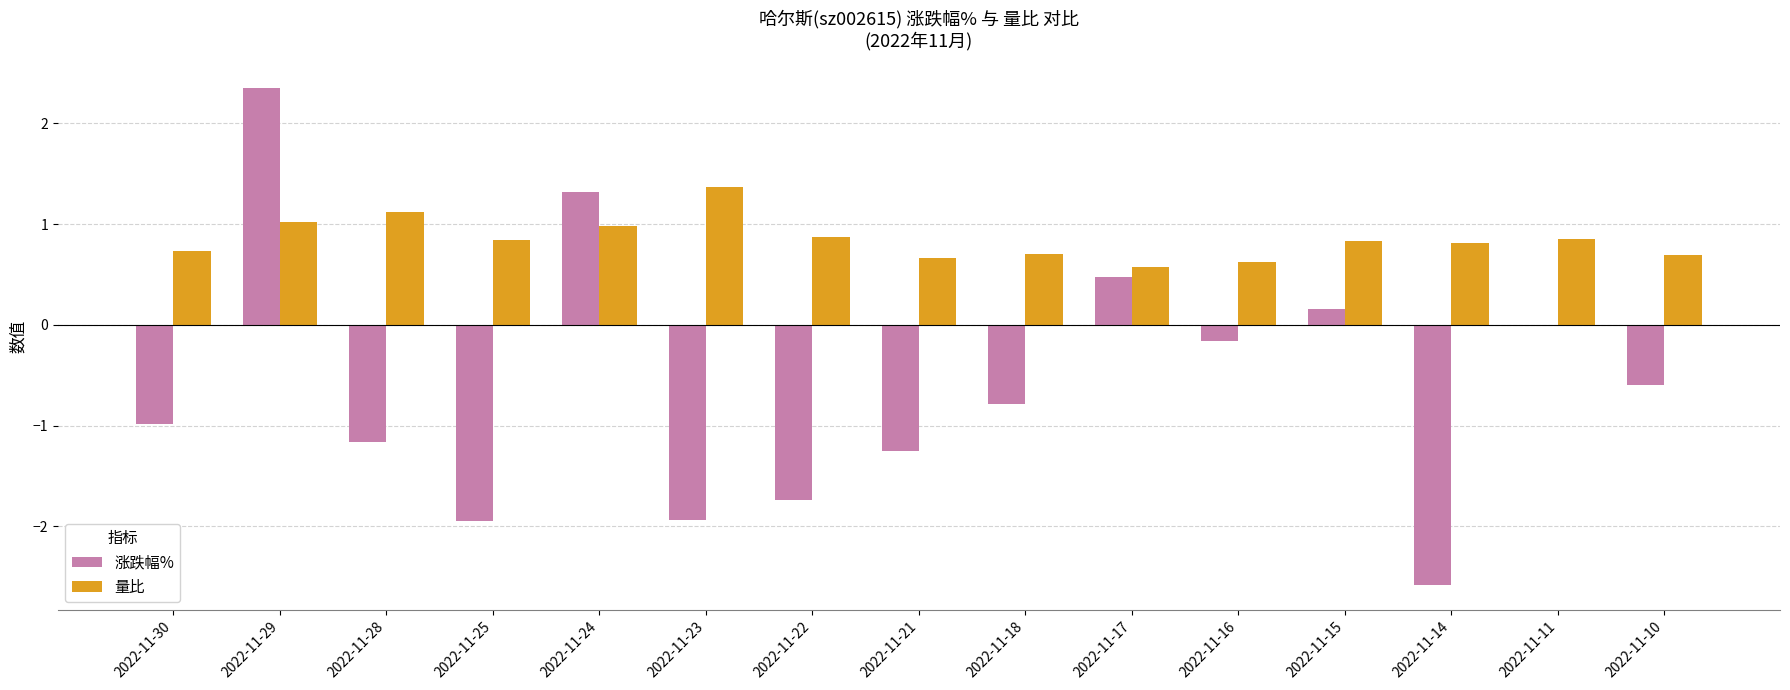

What value does the 涨跌幅% series have at 2022-11-25?

-1.9